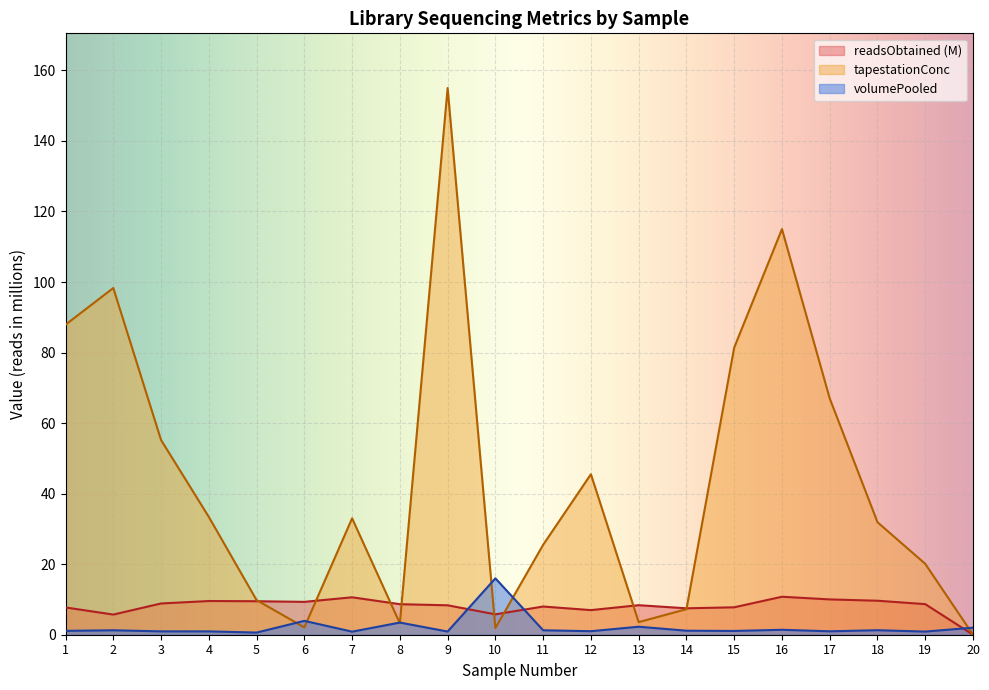

At which label is readsObtained closest to 5?

2